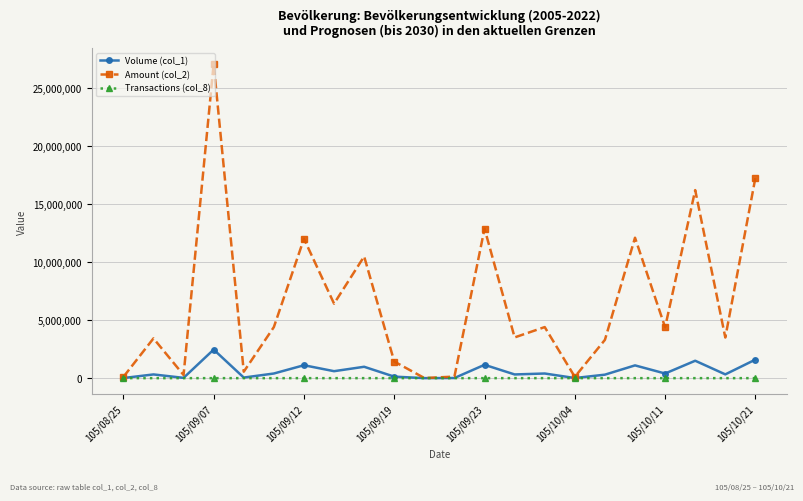

Which series has the largest total across all categories?

Amount (col_2)